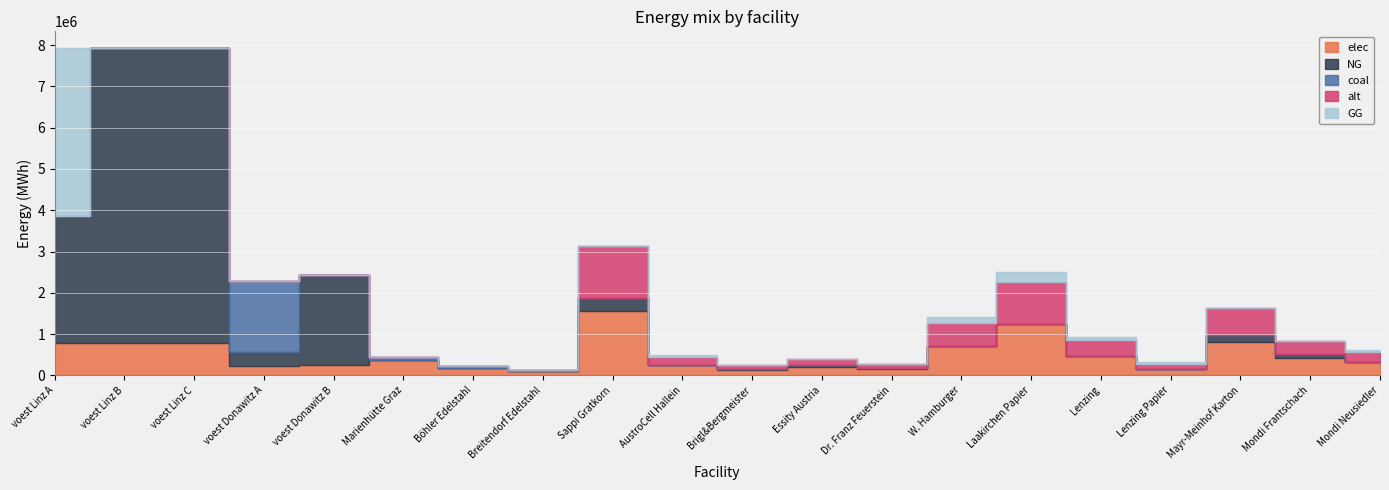

What is the difference between the maximum and minimum values in the GG series?

4074820.7